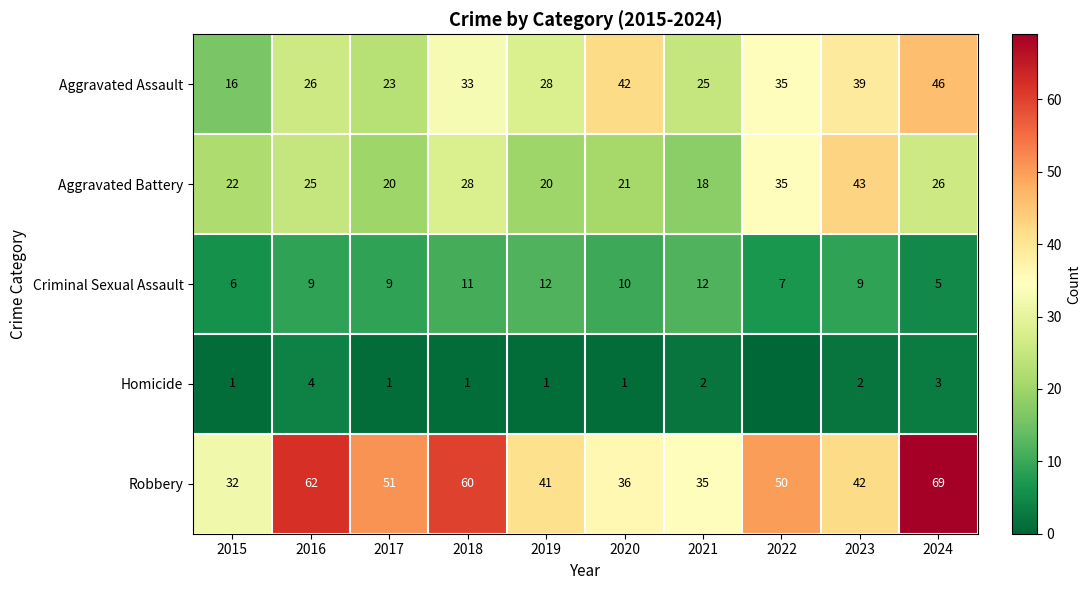

Between 2017 and 2018, which series saw the biggest shift?

Aggravated Assault